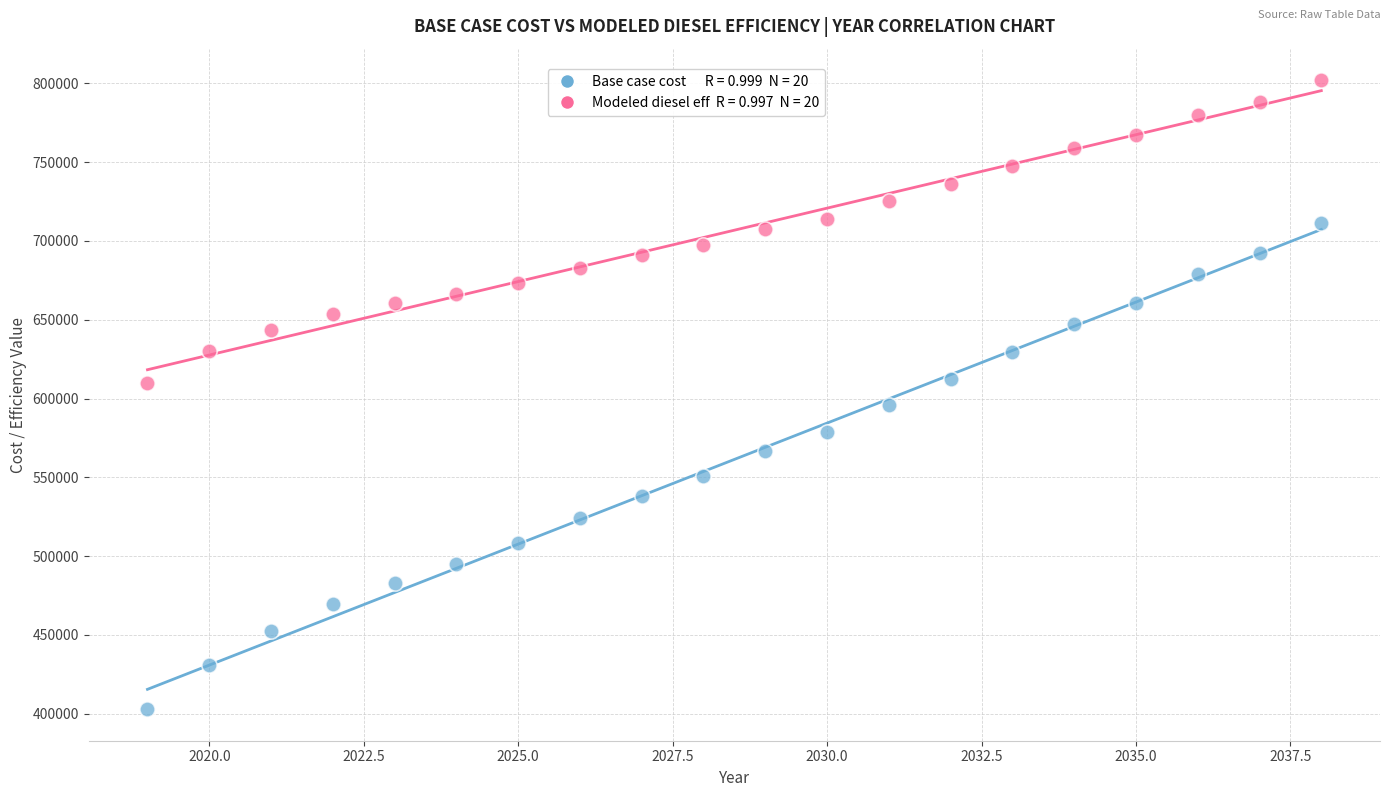

Across all data points, what is the range of Y values (max minus min)?

399363.9